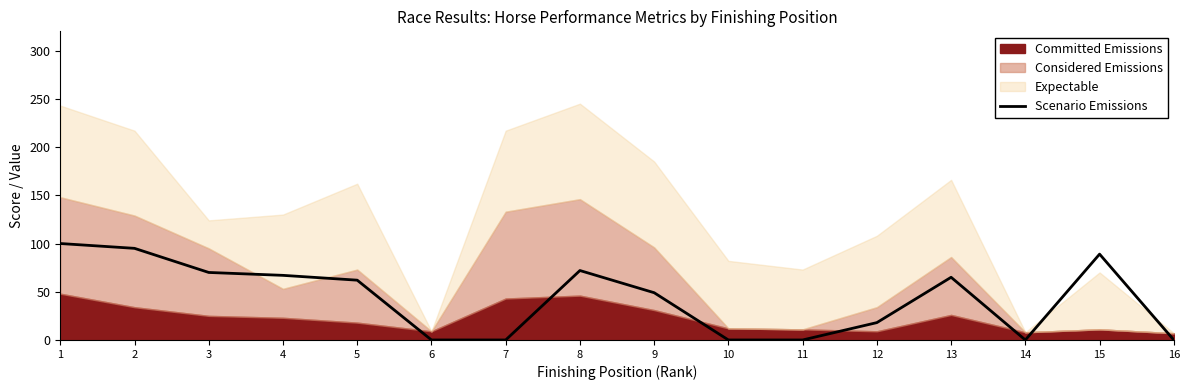

Reading left to right, what are all the values shown in this chart?

100	95	70	67	62	0	0	72	49	0	0	18	65	0	89	0